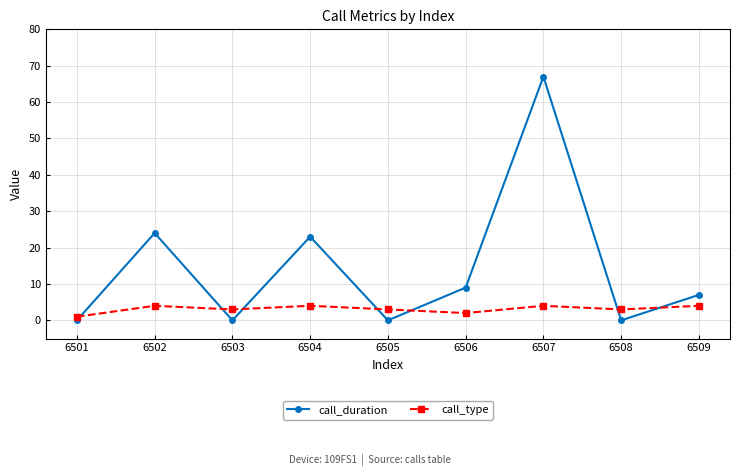

What is the approximate value of call_type at 6504?

4